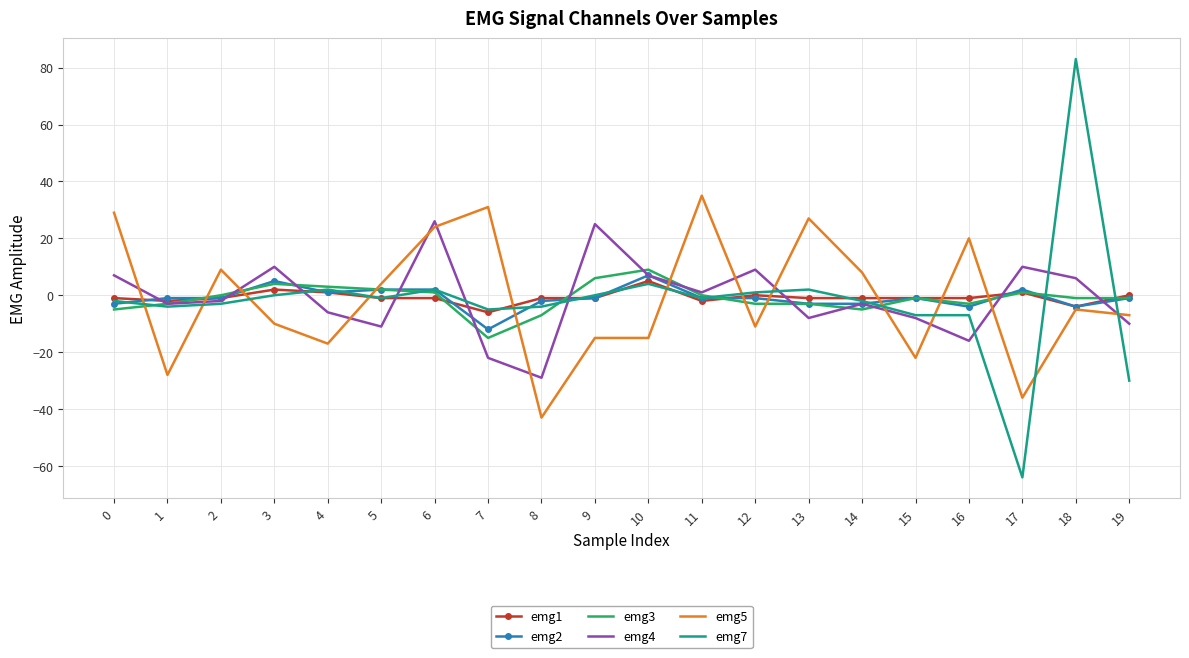

What is the sum of all emg2 values?

-19